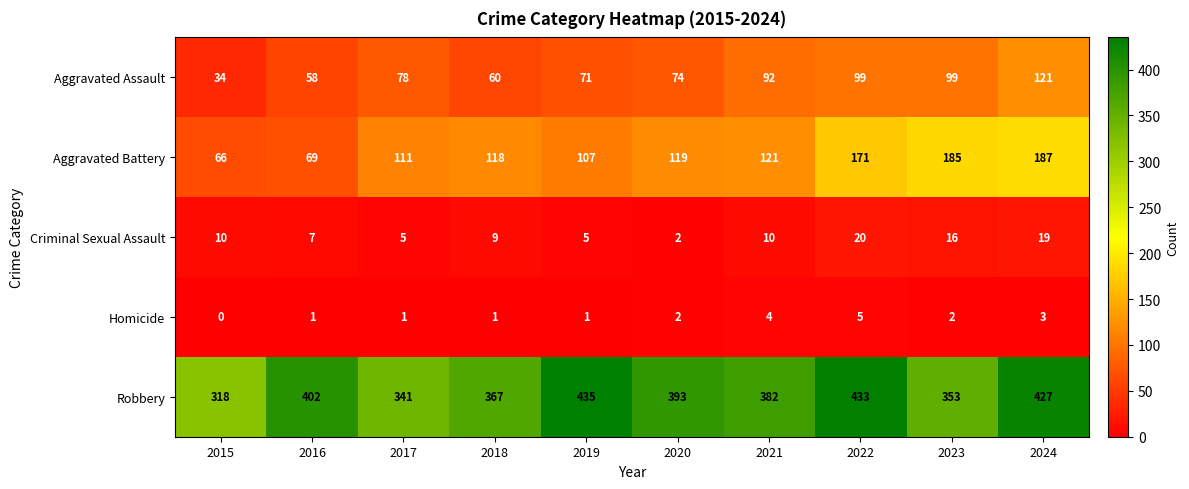

What is the total value across all series at 2019?

619